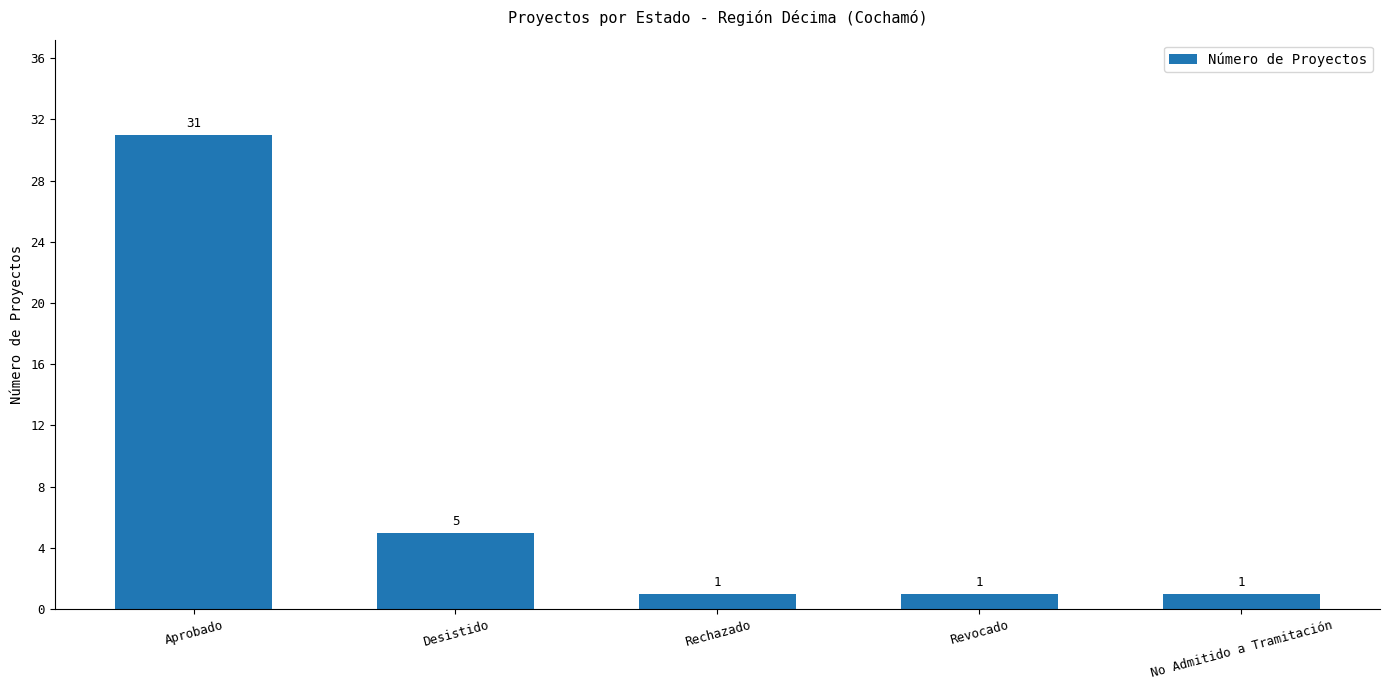

What is the difference between the maximum and minimum values?

30